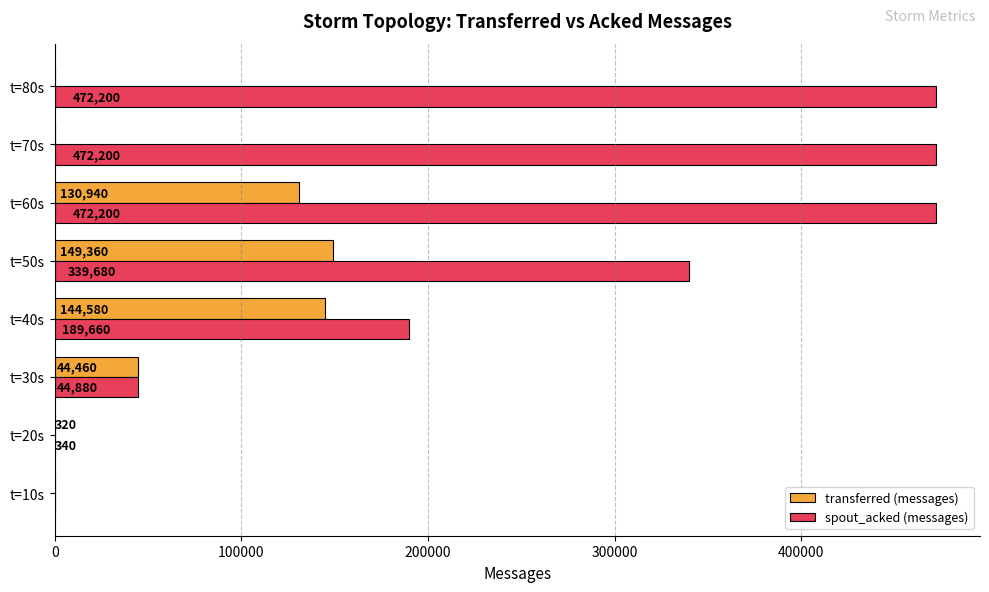

What is the sum of all transferred (messages) values?

469660